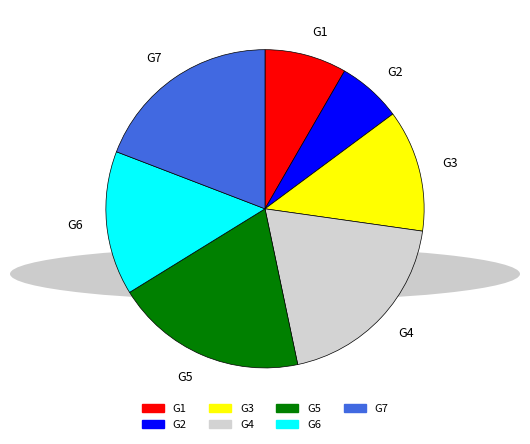

Is there any slice that represents more than half of the pie?

No